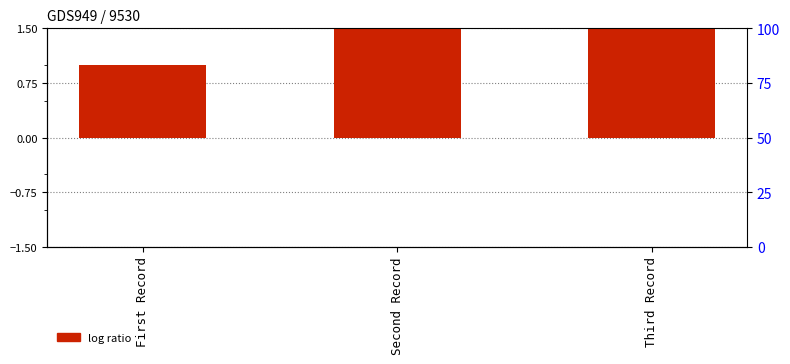

Which category has the lowest value across all series?

First Record